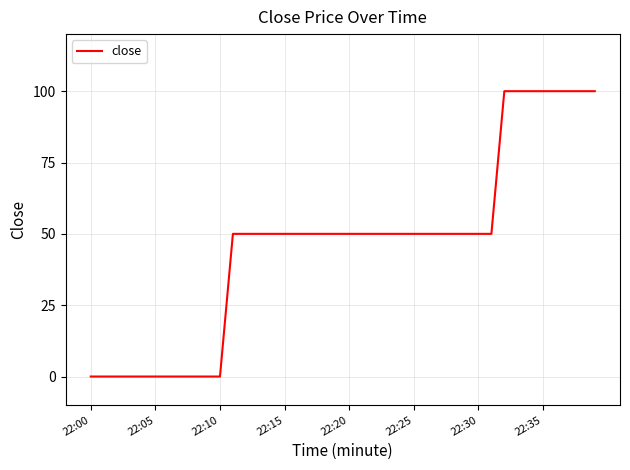

What is the difference between the maximum and minimum values?

100